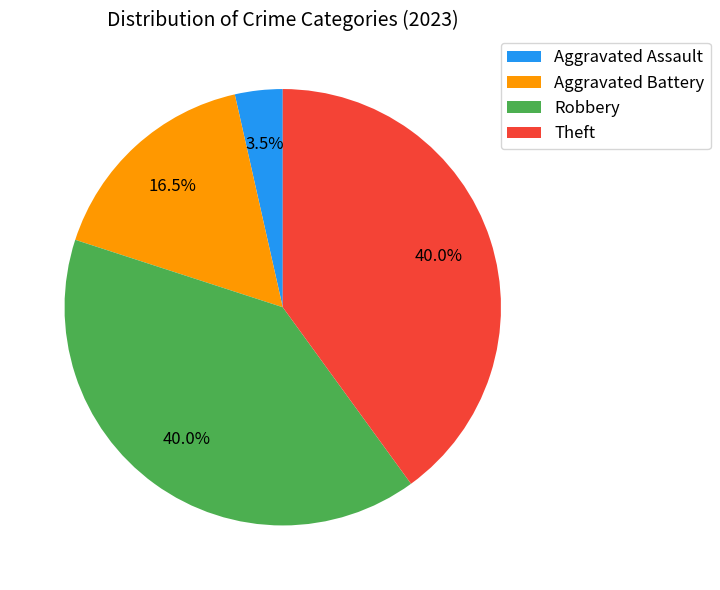

How many segments does this pie chart have?

4